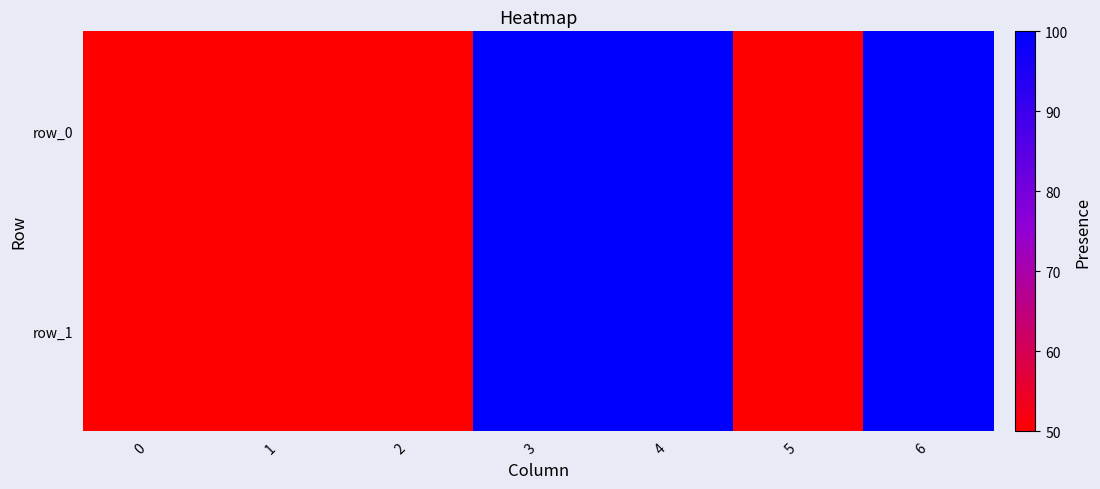

List the labels in order of row_0 value, largest first.

3, 4, 6, 0, 1, 2, 5